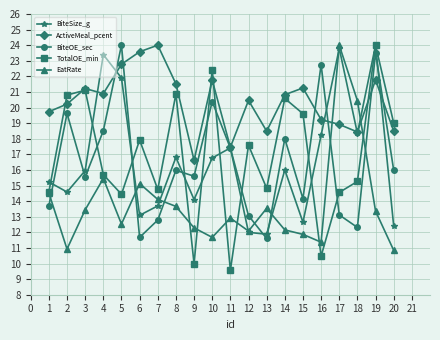

What is the difference between the maximum and minimum values in the BiteSize_g series?

12.1